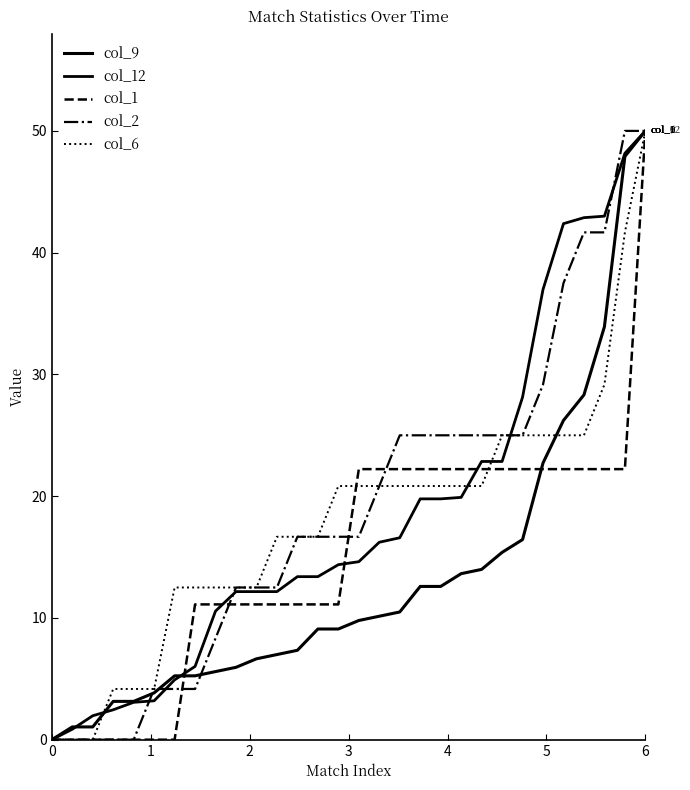

What is the difference between the second highest and second lowest values in the col_2 series?

50.0